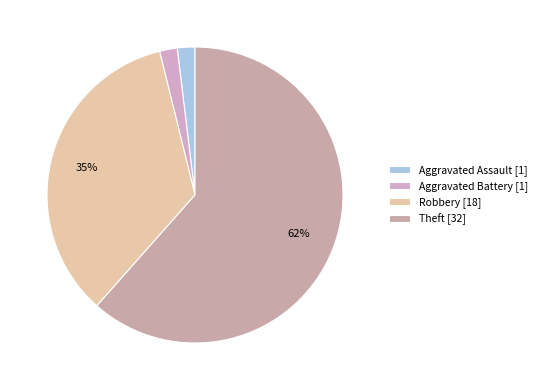

How many segments does this pie chart have?

4